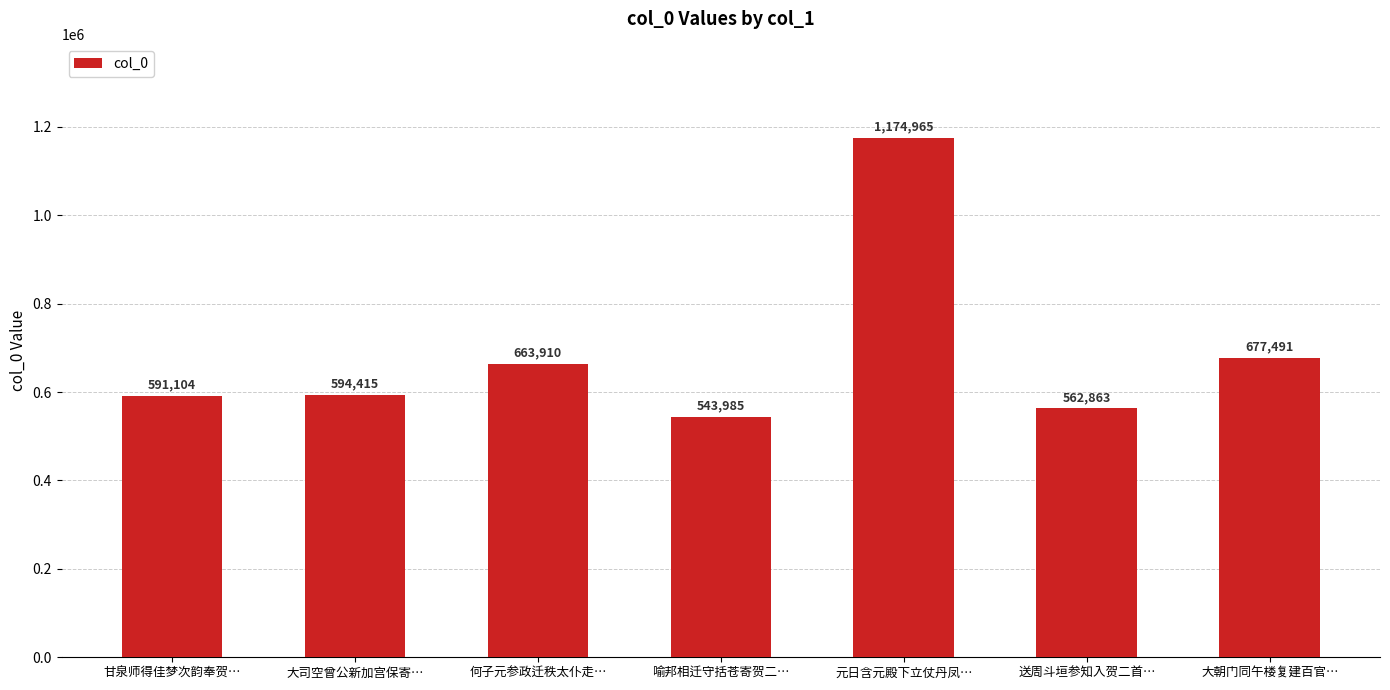

At which category does the chart reach its minimum across all series?

喻邦相迁守括苍寄贺二…